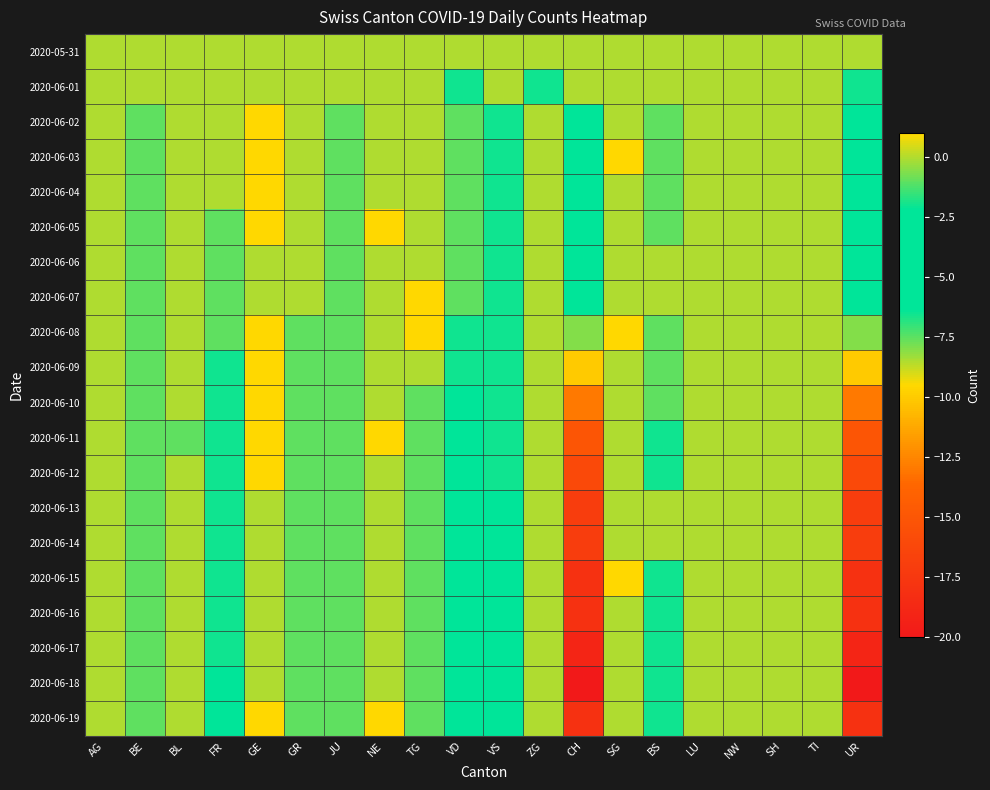

Count the number of categories in the chart.

20